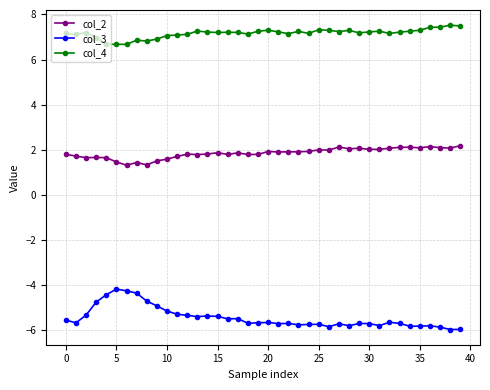

True or false: col_2 and col_4 intersect in this chart.

False